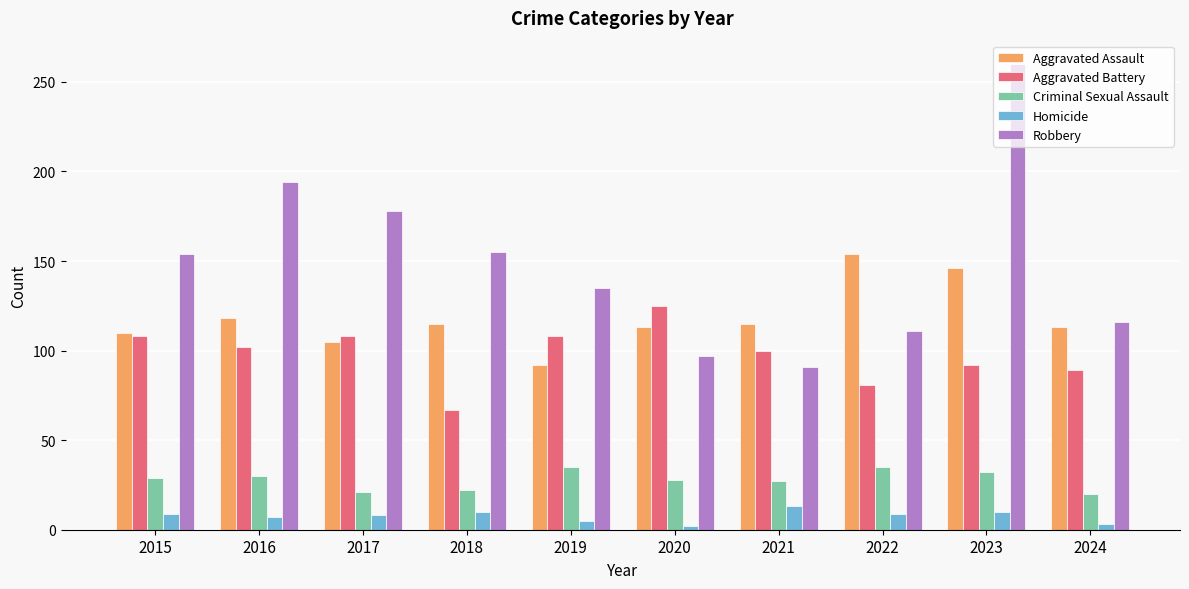

Which series has the widest spread of values?

Robbery